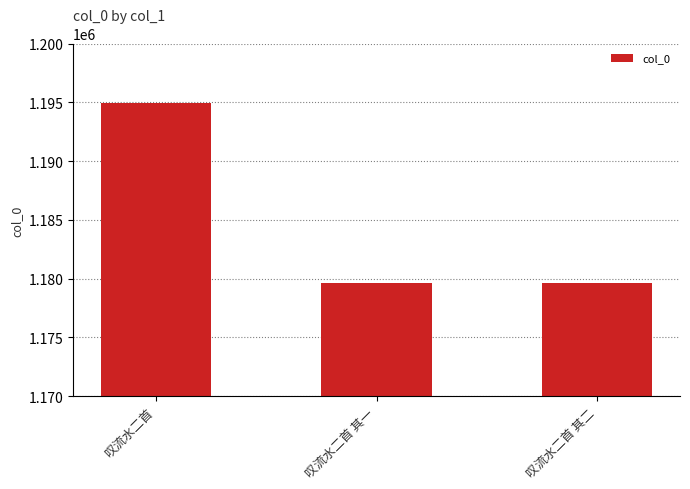

How many bars are there in total?

3